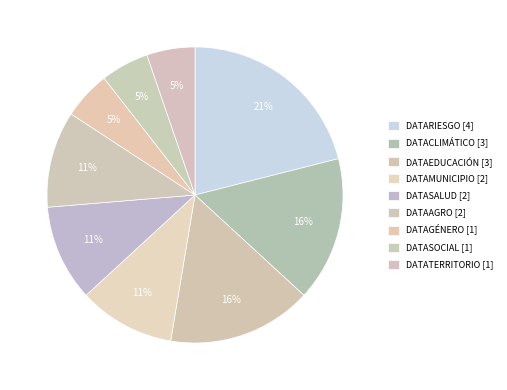

To the nearest percent, what is the average slice percentage?

11%